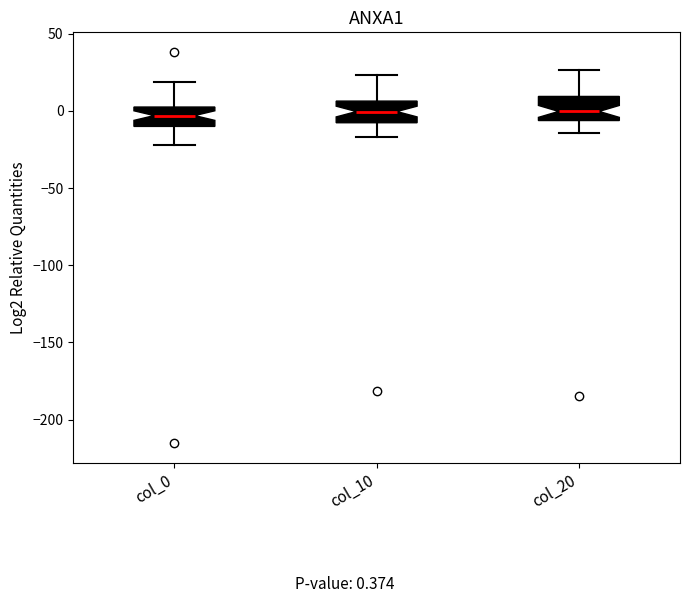

Reading left to right, read every box against the y-axis: the position of its median line, the range the box covers, and the ends of its whiskers. The values are not printed on the chart, so give them approximately, as read against the axis.

col_0: median -5, box -10 to 0, whiskers -20 to 20
col_10: median 0, box -10 to 5, whiskers -15 to 25
col_20: median 0, box -5 to 10, whiskers -15 to 25